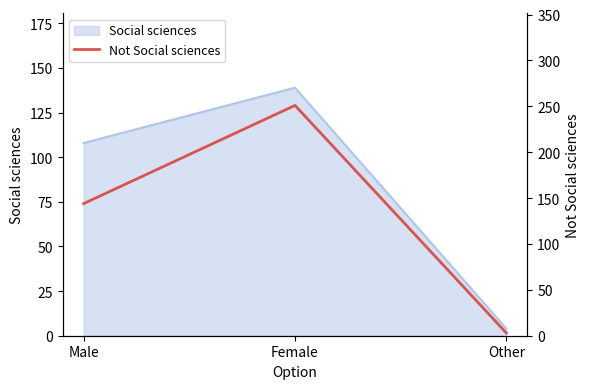

What is the smallest value displayed?

3